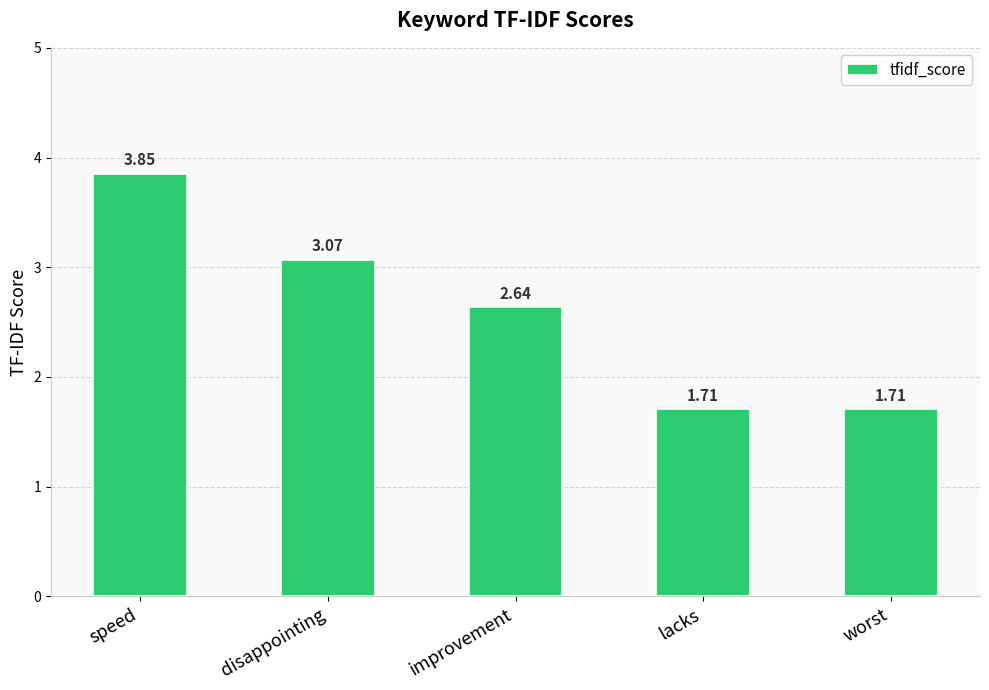

At which category does the chart reach its peak across all series?

speed